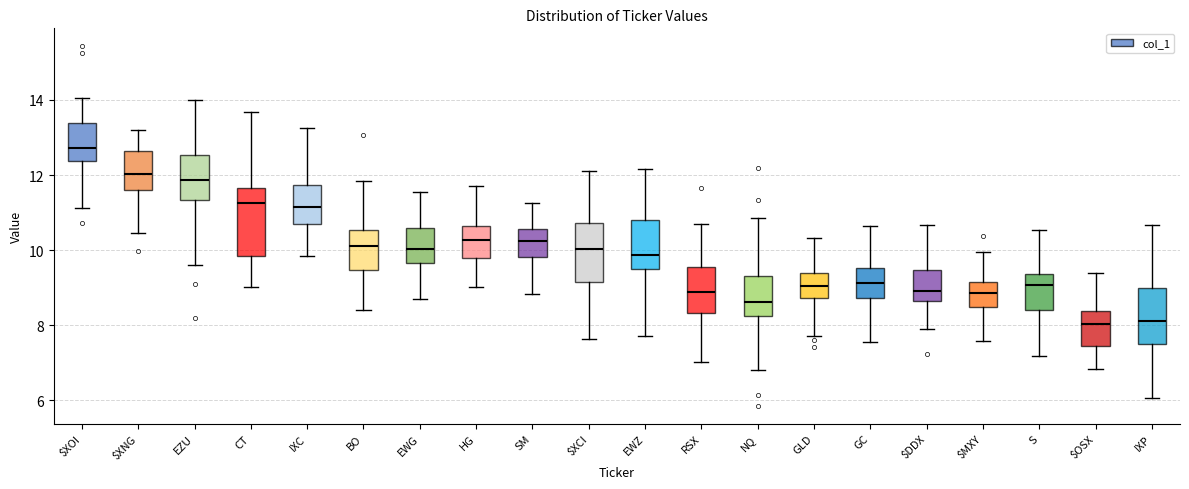

Where is the upper edge of the box for NQ on the y-axis? The values are not printed on the chart, so give them approximately, as read against the axis.

9.4